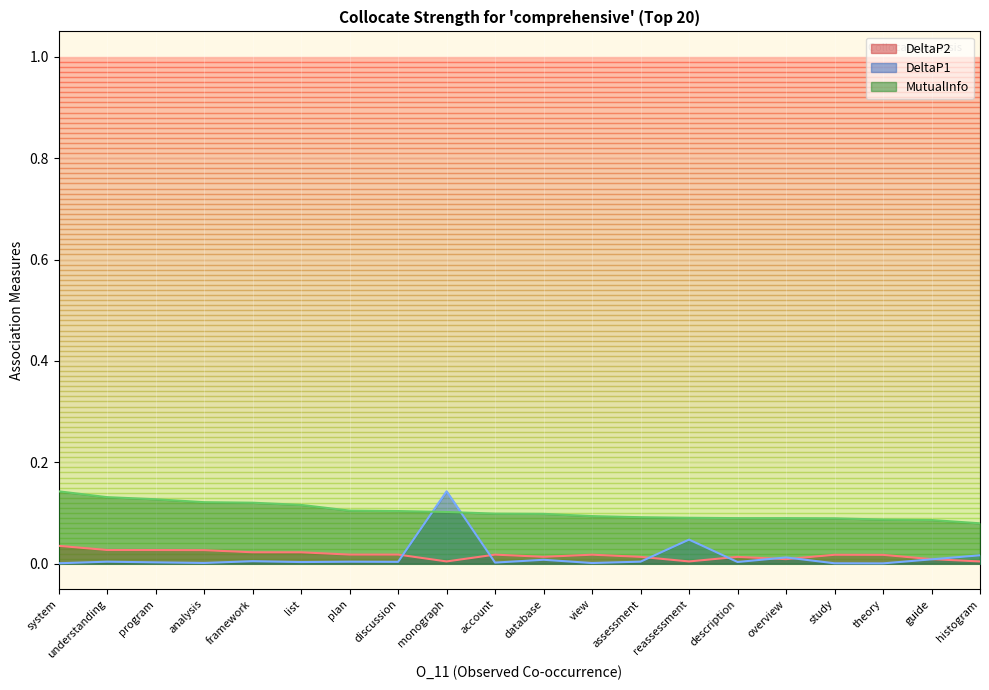

Is the value of DeltaP1 at program greater than the value of DeltaP2 at study?

No